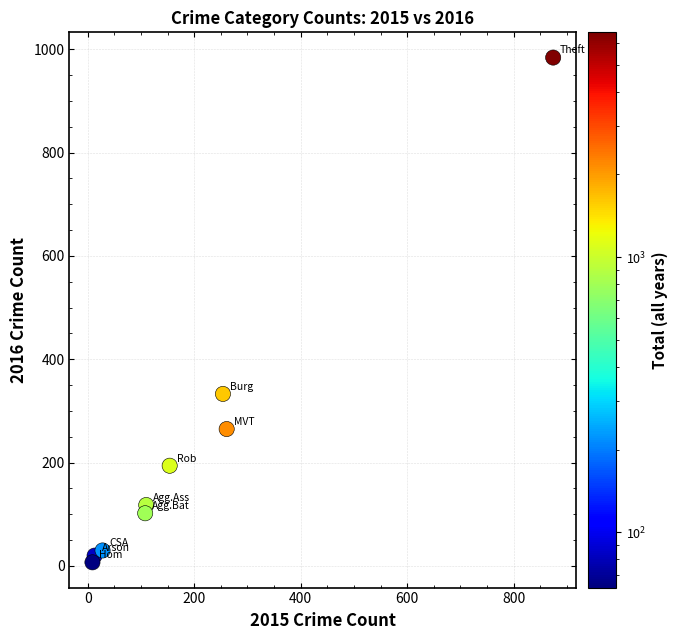

What Y value in the scatter plot is closest to 495?

333